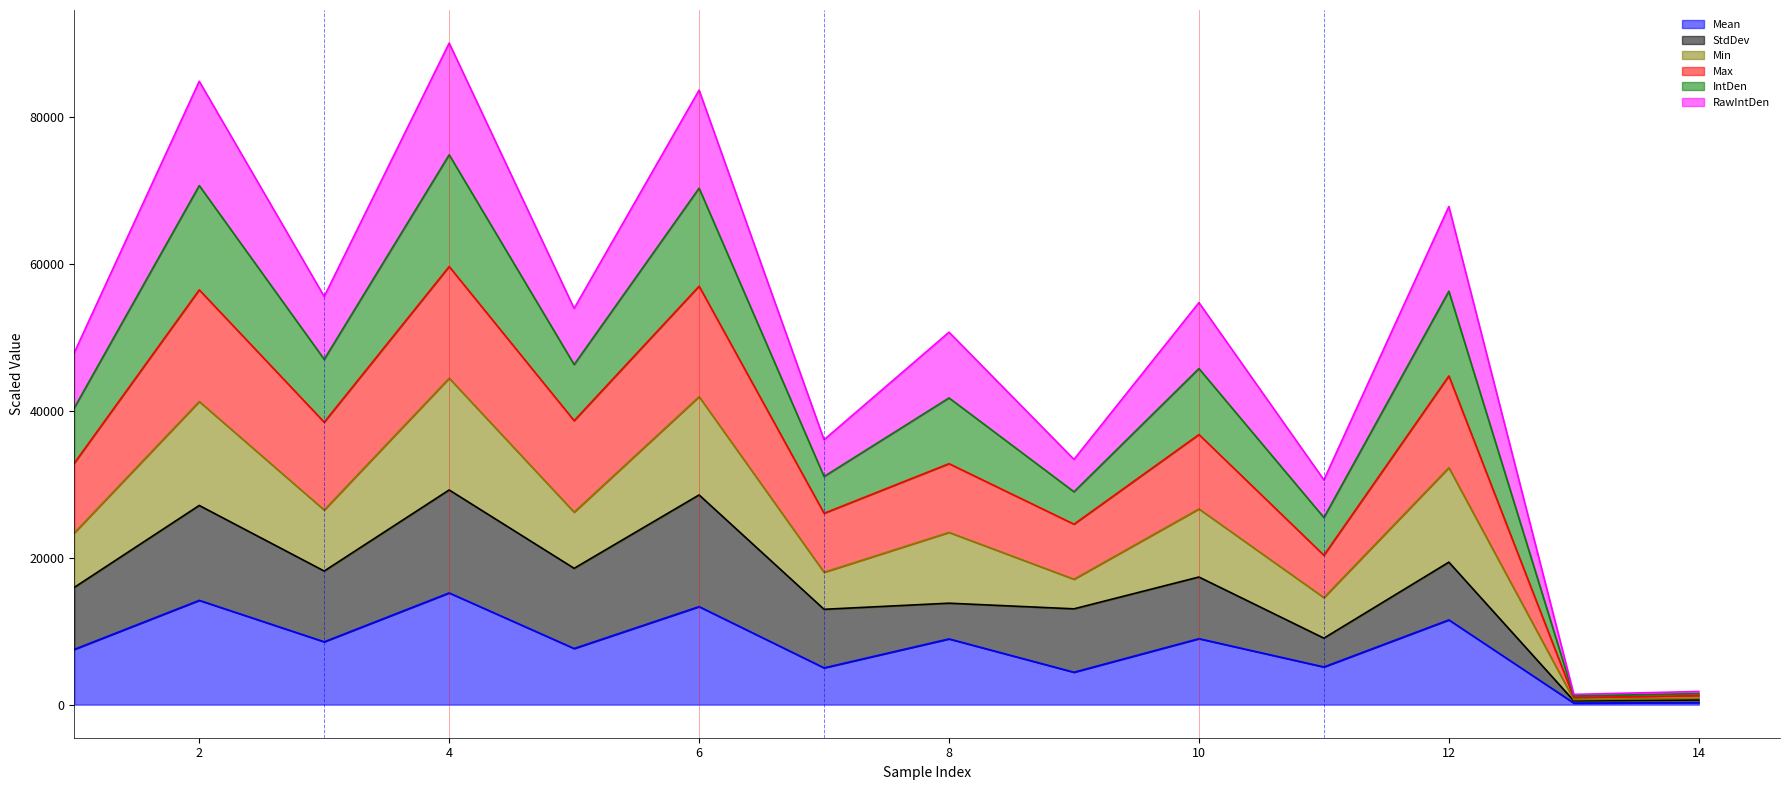

Which series has the largest range (max minus min)?

Min